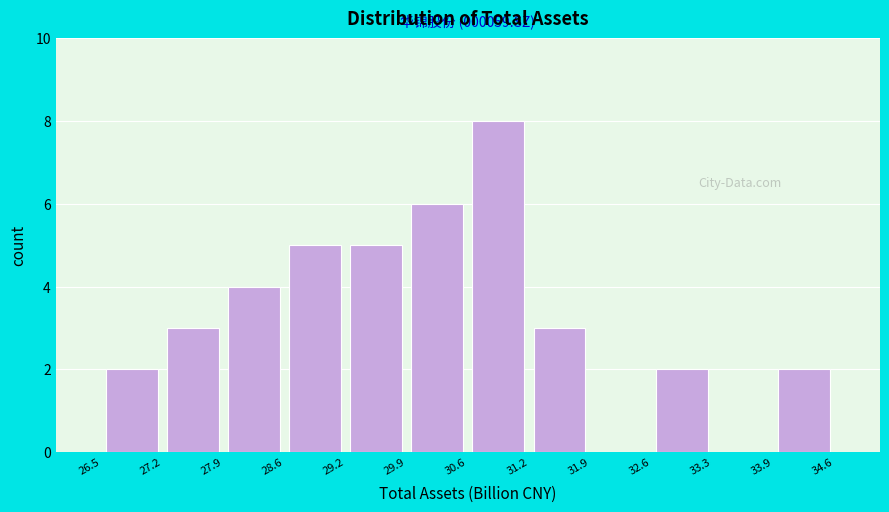

Which range on the x-axis has the tallest bar?

30.6 to 31.2